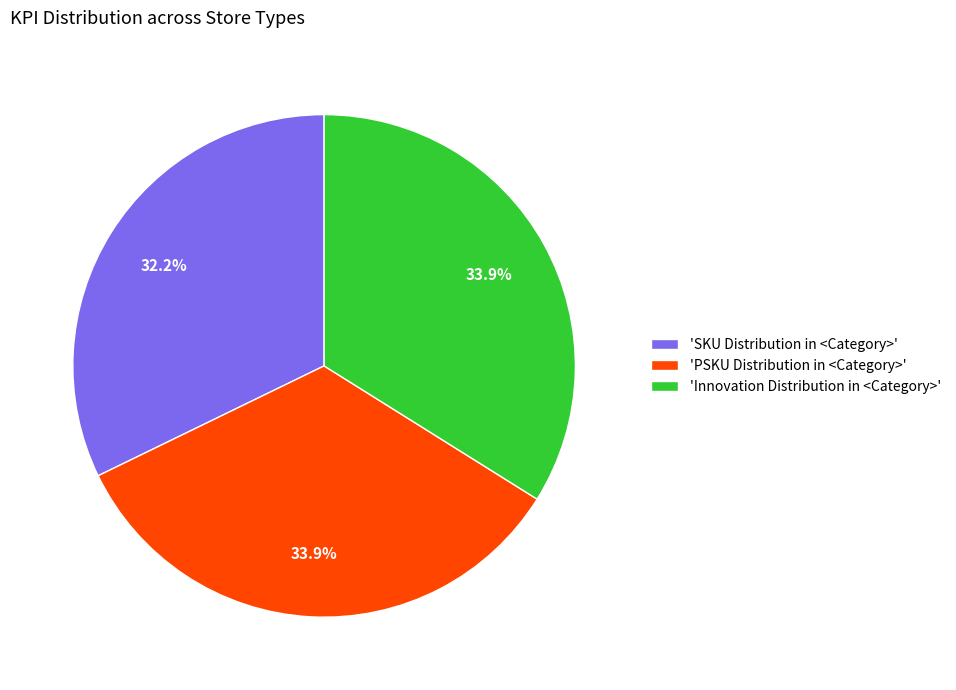

Is the sum of 'SKU Distribution in <Category>' and 'PSKU Distribution in <Category>' greater than half?

Yes